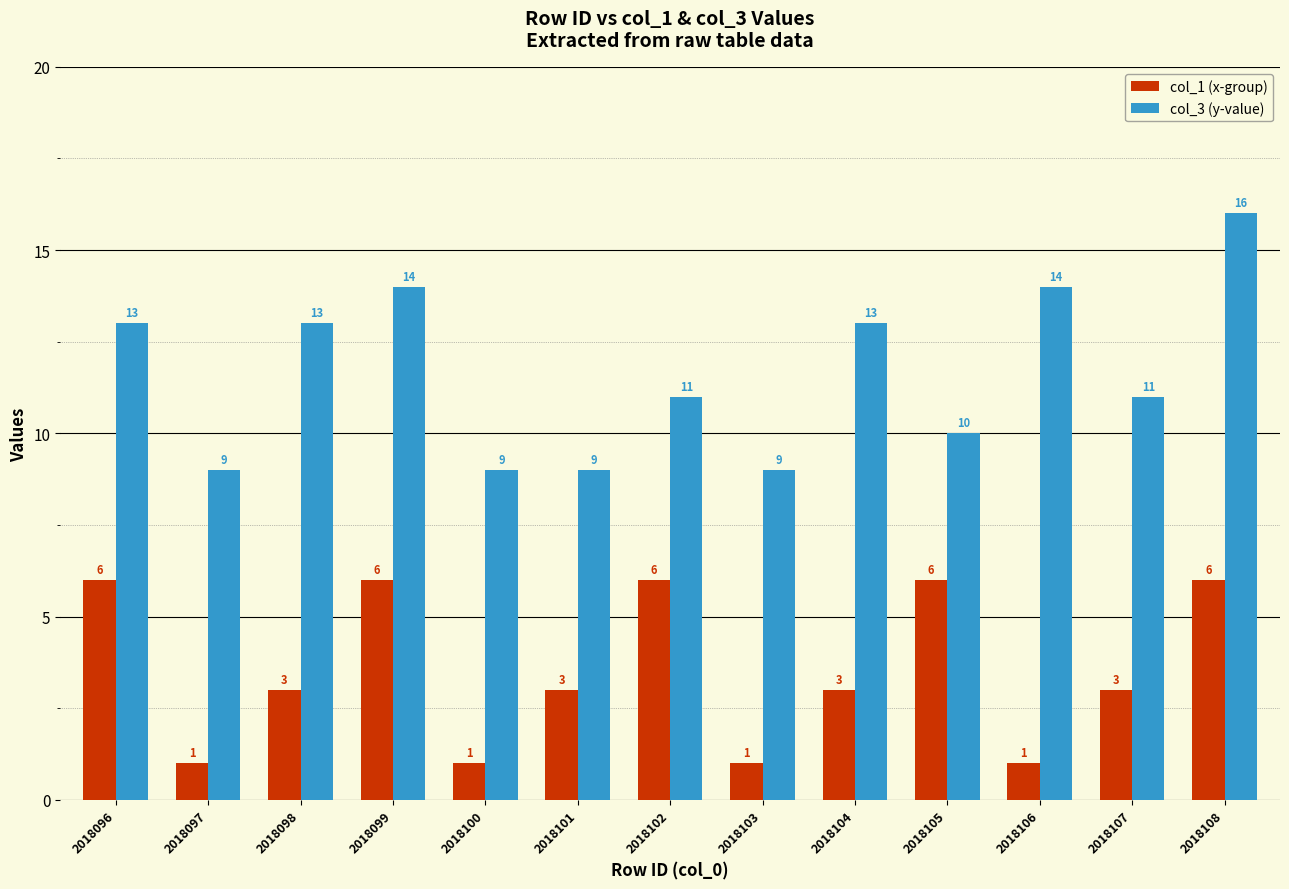

What is the lowest value of the col_3 (y-value) series?

9